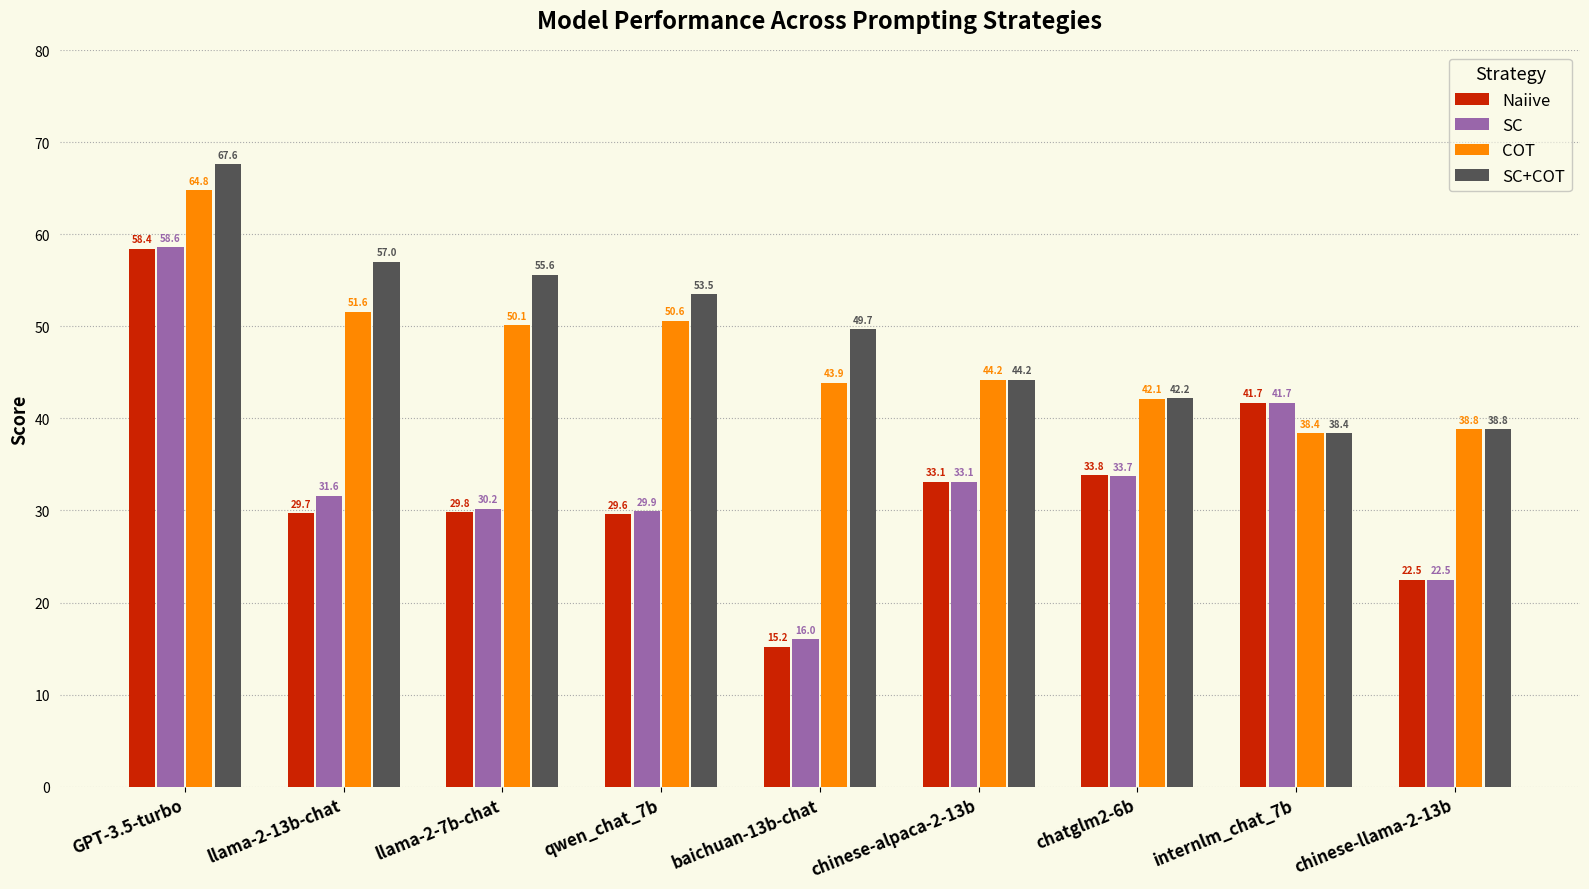

Read the COT value at internlm_chat_7b.

38.4